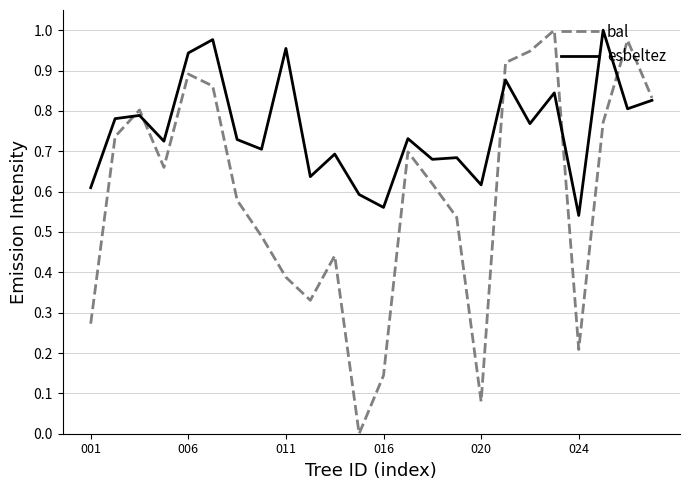

Is this an area chart (filled region under the line)?

No